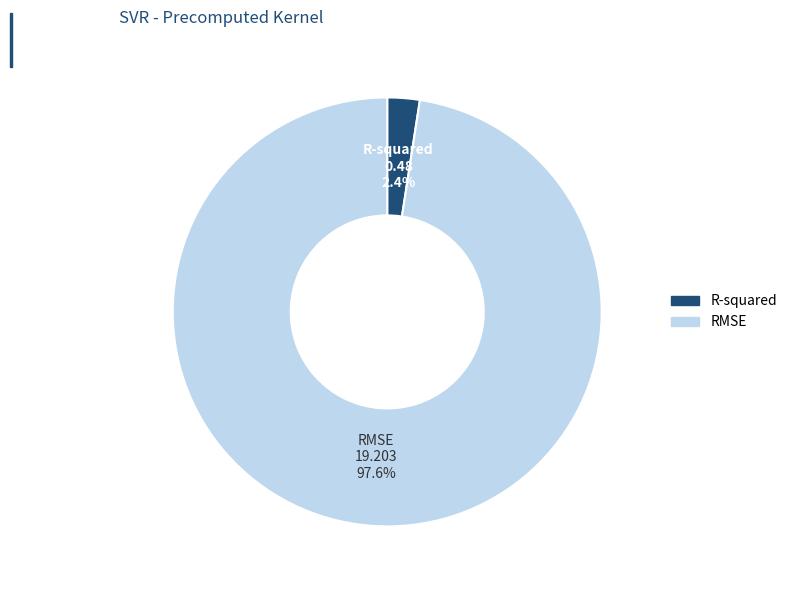

What is the majority slice?

RMSE